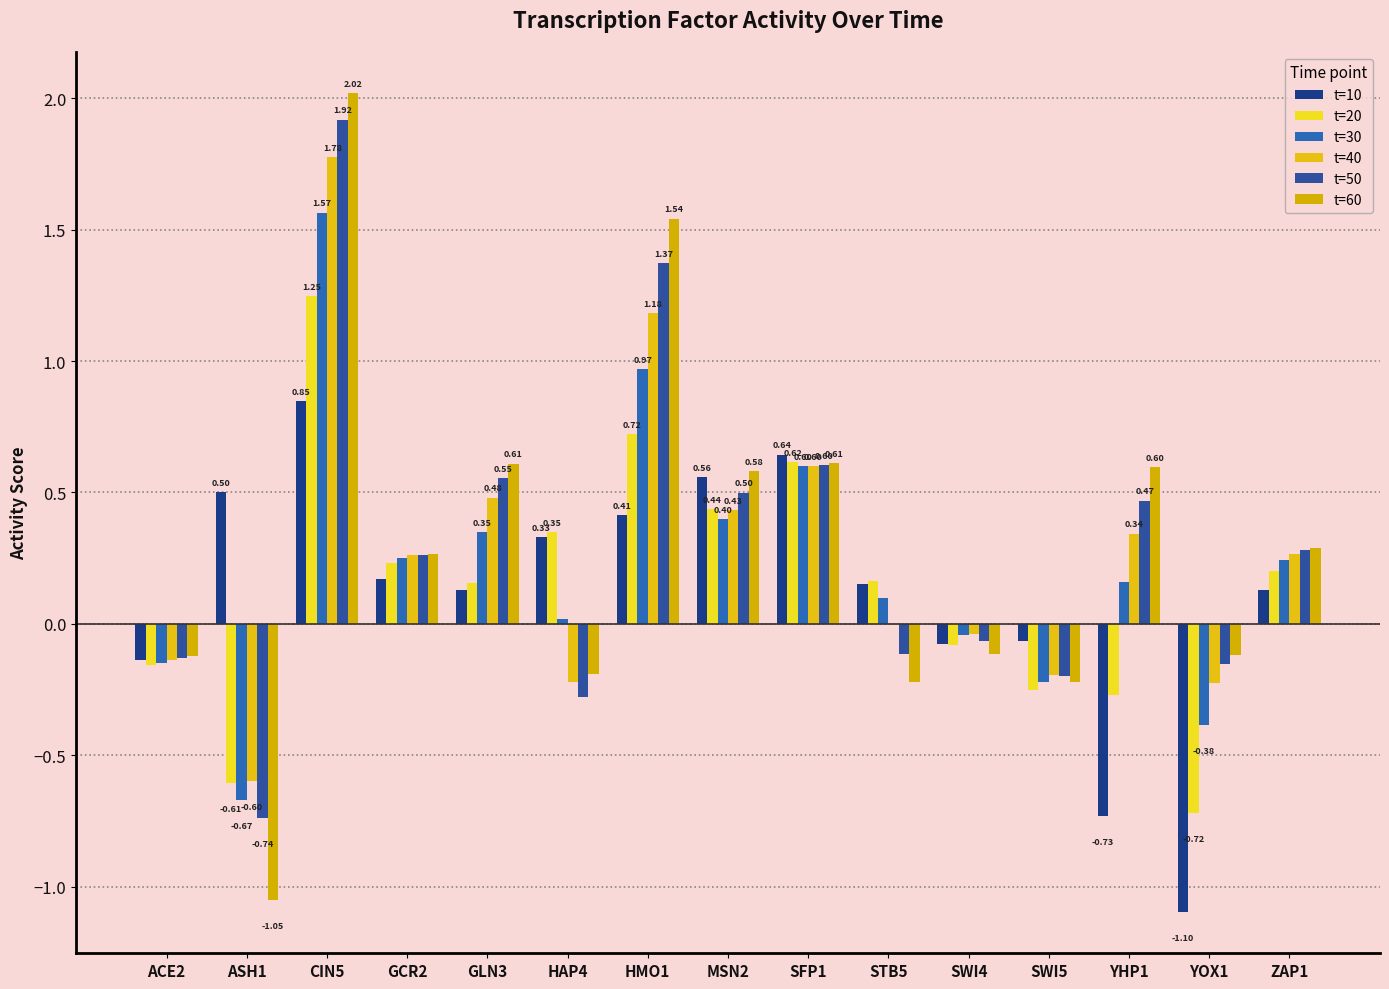

How many positive values does the t=50 series have?

8